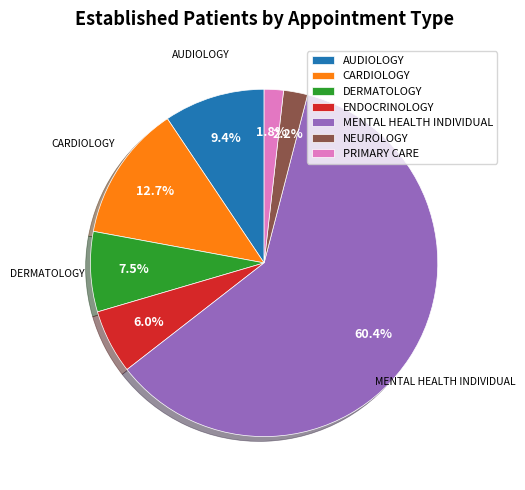

True or false: AUDIOLOGY accounts for 9% of the total.

True